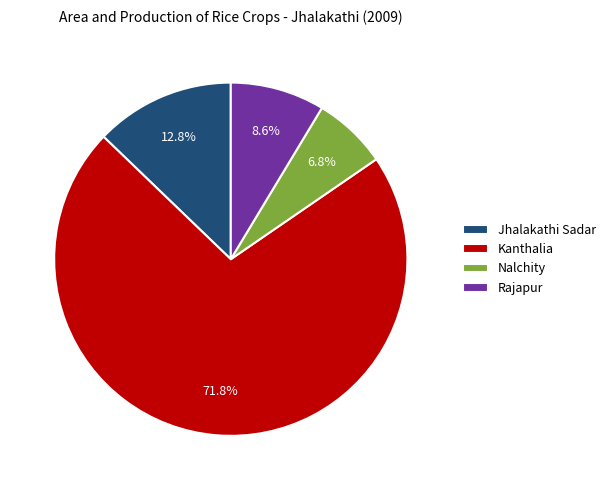

The Nalchity slice represents 29% of the pie. True or false?

False